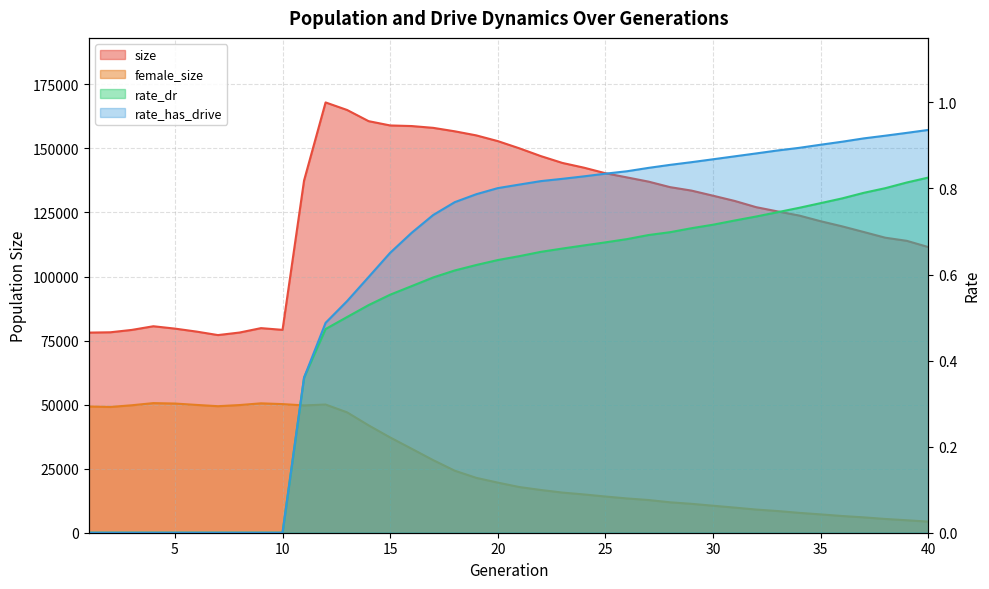

What is the spread (max minus min) of values at 35?

121570.2